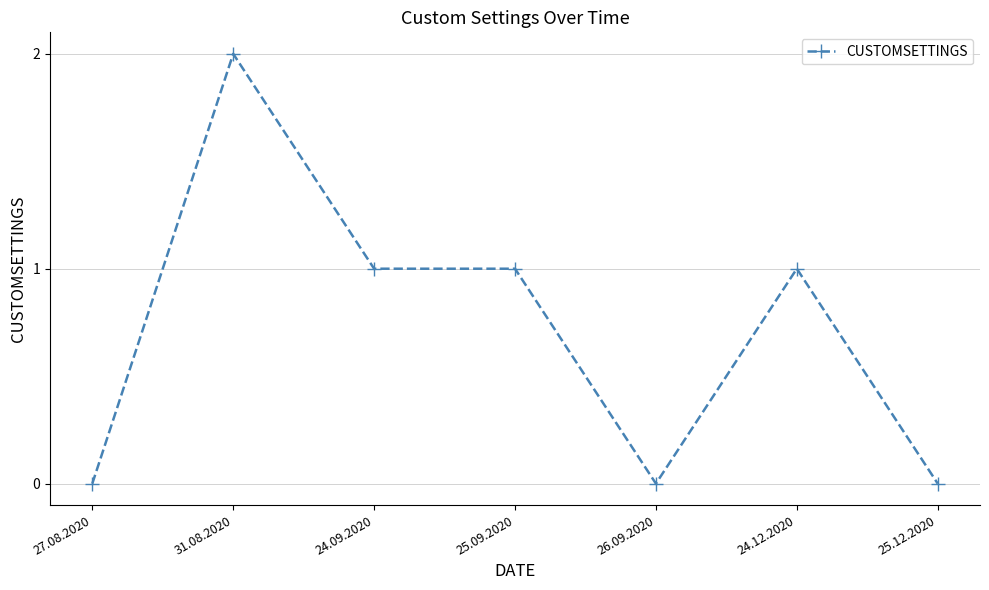

Where is the first local maximum?

31.08.2020